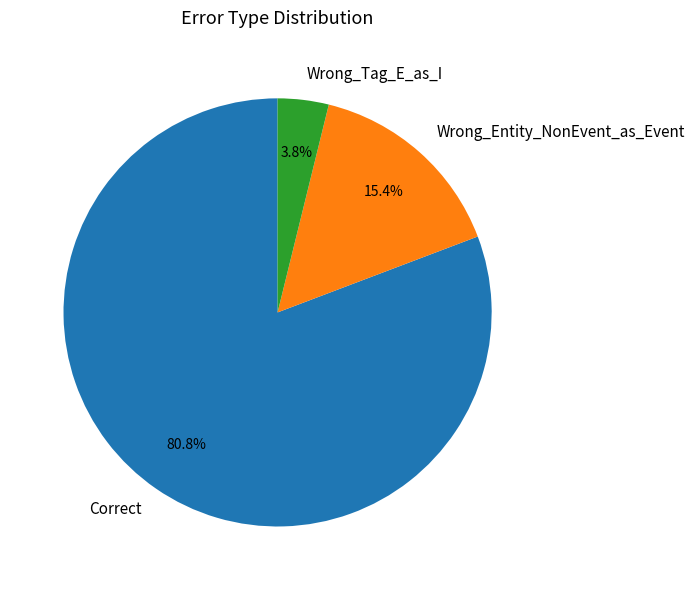

What is the largest slice in the pie chart?

Correct